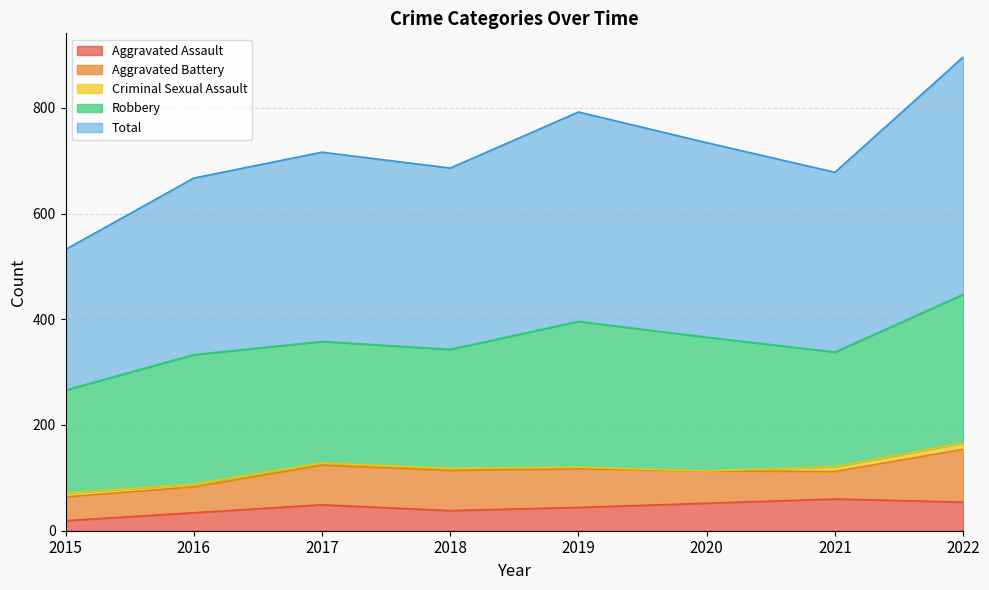

Reading left to right, list all the values displayed in this chart.

Aggravated Assault: 2015=19	2016=34	2017=49	2018=38	2019=44	2020=52	2021=60	2022=54
Aggravated Battery: 2015=45	2016=49	2017=75	2018=76	2019=73	2020=61	2021=52	2022=100
Criminal Sexual Assault: 2015=7	2016=5	2017=4	2018=4	2019=3	2020=0	2021=9	2022=12
Robbery: 2015=195	2016=245	2017=230	2018=225	2019=276	2020=253	2021=217	2022=281
Total: 2015=266	2016=334	2017=358	2018=343	2019=396	2020=368	2021=340	2022=449